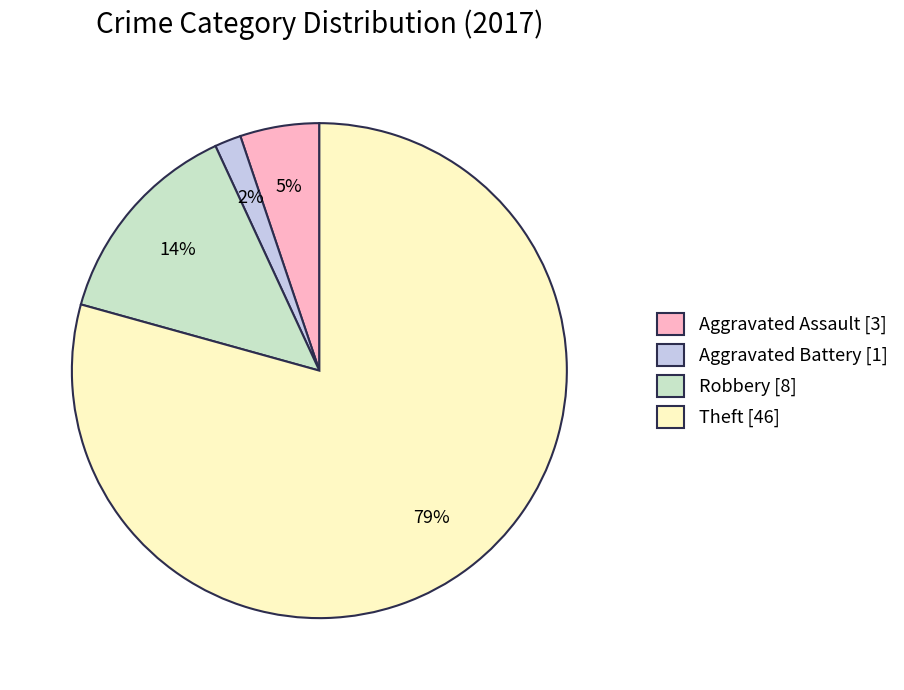

To the nearest percent, what percentage of the pie is Robbery?

14%